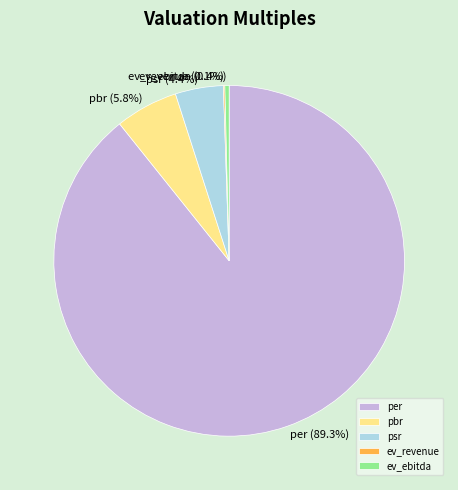

Which category has the biggest portion of the pie?

per